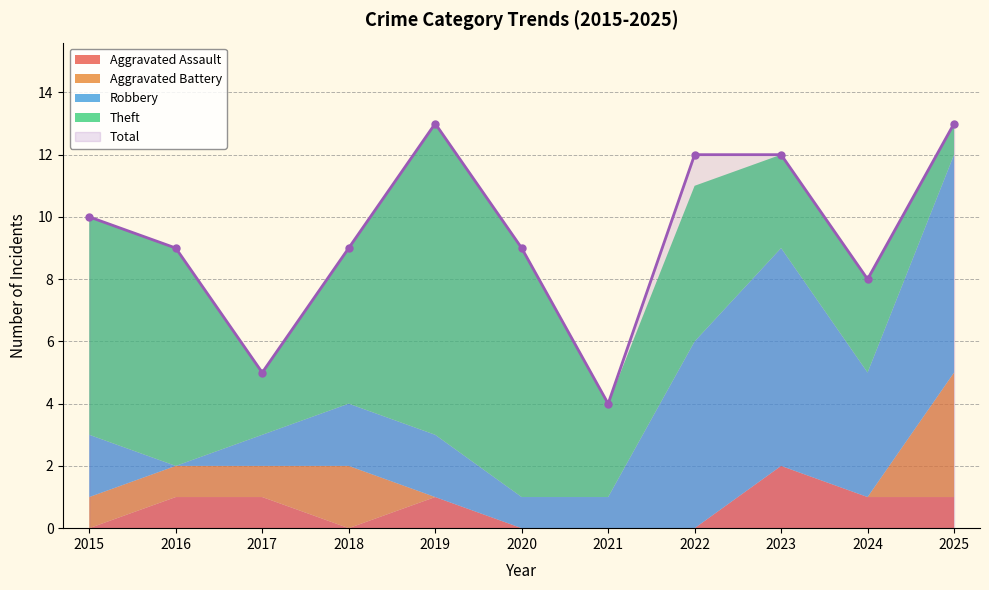

How many times do Aggravated Battery and Aggravated Assault cross each other?

2